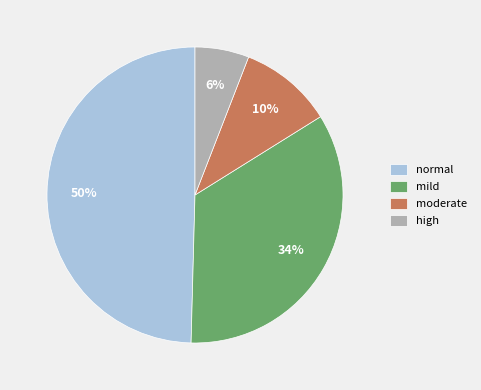

Do normal and high together represent more than half of the pie?

Yes